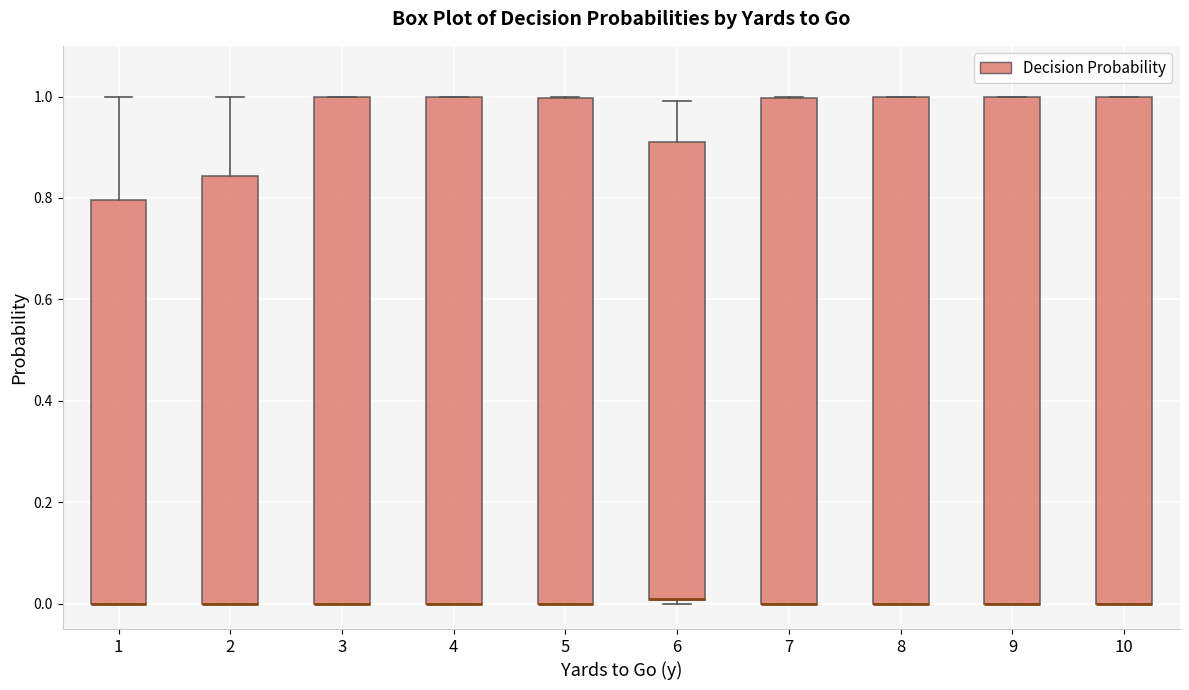

Where is the upper edge of the box at x = 9 on the y-axis? The values are not printed on the chart, so give them approximately, as read against the axis.

1.00